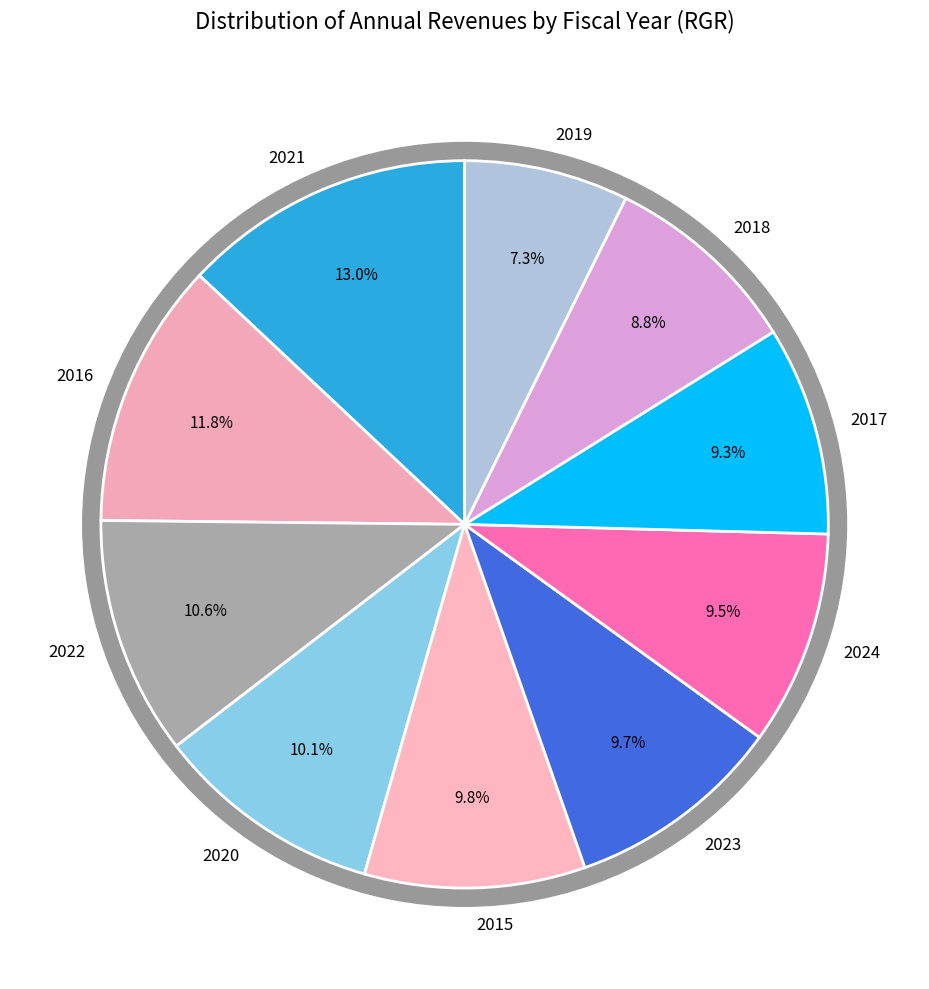

What is the ratio of the value at 2023 to the value at 2016?

0.8